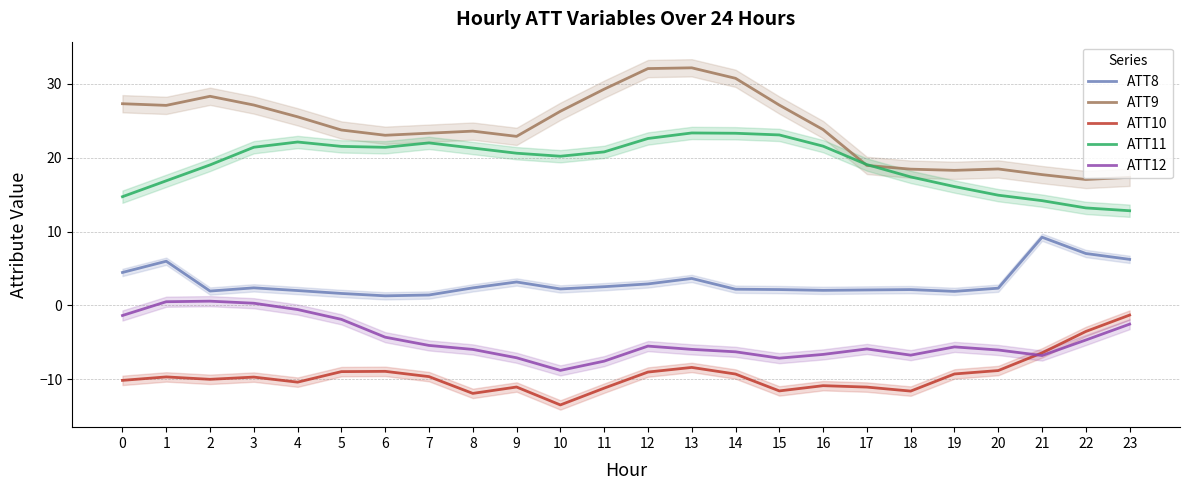

Reading left to right, list all the values displayed in this chart.

ATT8: 0=4.5	1=6.0	2=1.9	3=2.4	4=2.0	5=1.6	6=1.3	7=1.4	8=2.4	9=3.2	10=2.2	11=2.5	12=2.9	13=3.6	14=2.2	15=2.1	16=2.0	17=2.1	18=2.1	19=1.9	20=2.3	21=9.2	22=7.0	23=6.2
ATT9: 0=27.3	1=27.1	2=28.3	3=27.1	4=25.5	5=23.7	6=23.0	7=23.3	8=23.6	9=22.9	10=26.3	11=29.3	12=32.1	13=32.2	14=30.7	15=27.1	16=23.8	17=18.9	18=18.4	19=18.3	20=18.5	21=17.7	22=17.0	23=17.3
ATT10: 0=-10.2	1=-9.7	2=-10.0	3=-9.7	4=-10.4	5=-9.0	6=-8.9	7=-9.6	8=-11.9	9=-11.1	10=-13.5	11=-11.2	12=-9.0	13=-8.4	14=-9.3	15=-11.6	16=-10.9	17=-11.1	18=-11.6	19=-9.3	20=-8.8	21=-6.4	22=-3.5	23=-1.3
ATT11: 0=14.7	1=16.9	2=19.0	3=21.4	4=22.1	5=21.5	6=21.4	7=22.0	8=21.3	9=20.6	10=20.2	11=20.8	12=22.6	13=23.3	14=23.3	15=23.1	16=21.6	17=19.1	18=17.4	19=16.1	20=14.9	21=14.2	22=13.2	23=12.8
ATT12: 0=-1.4	1=0.5	2=0.6	3=0.3	4=-0.6	5=-1.9	6=-4.3	7=-5.4	8=-6.0	9=-7.1	10=-8.8	11=-7.6	12=-5.5	13=-6.0	14=-6.3	15=-7.1	16=-6.6	17=-5.9	18=-6.7	19=-5.6	20=-6.0	21=-6.8	22=-4.7	23=-2.5